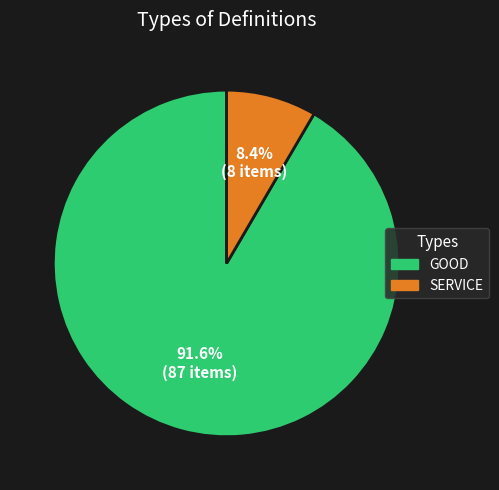

The GOOD slice represents 92% of the pie. True or false?

True